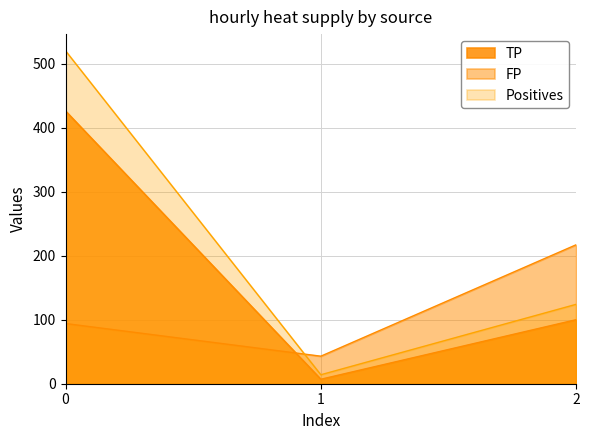

What is the total value across all series at 2?

441